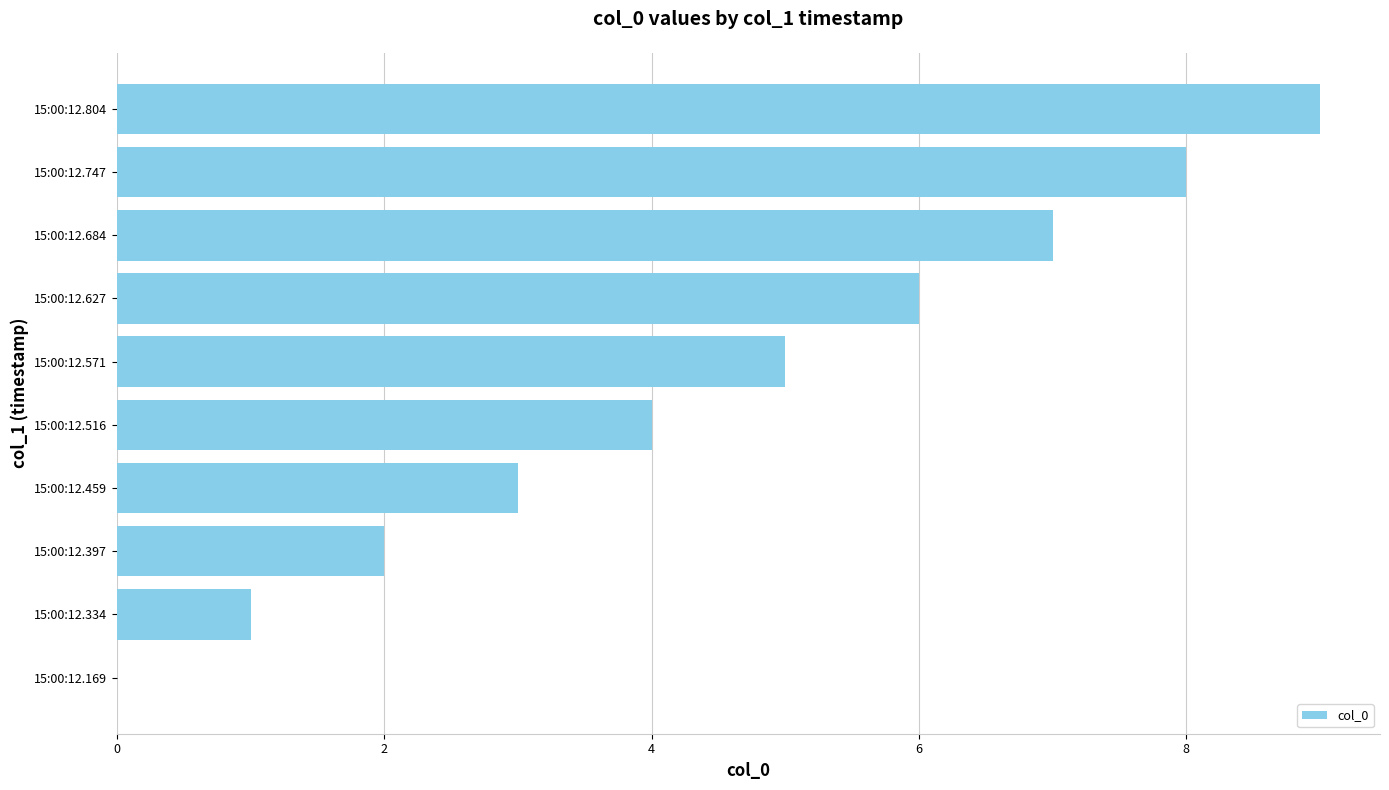

What is the sum of all values?

45